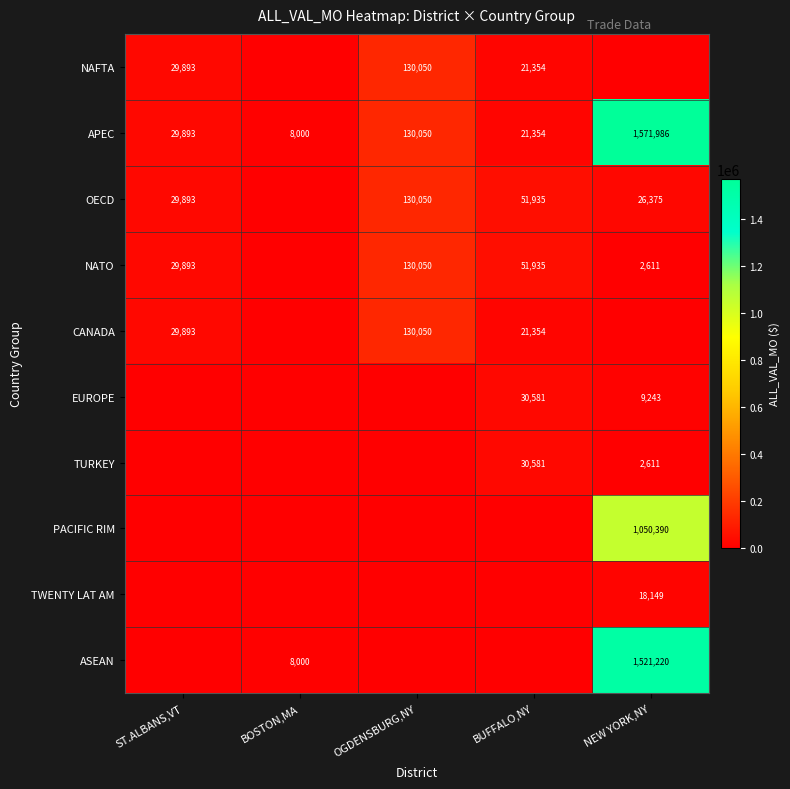

True or false: OECD has a value of 51935 at BUFFALO,NY.

True